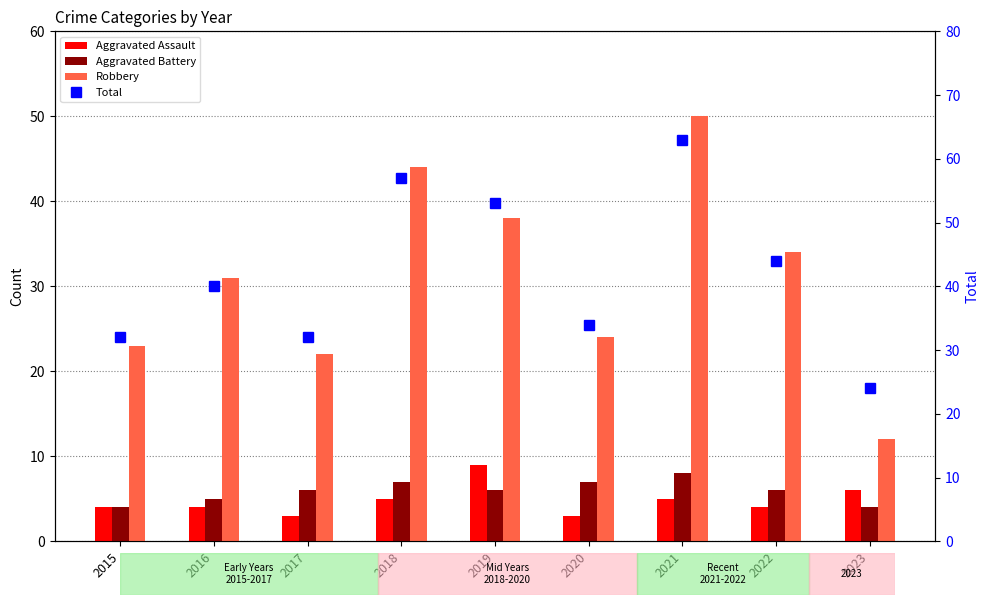

Which series has the widest spread of values?

Total